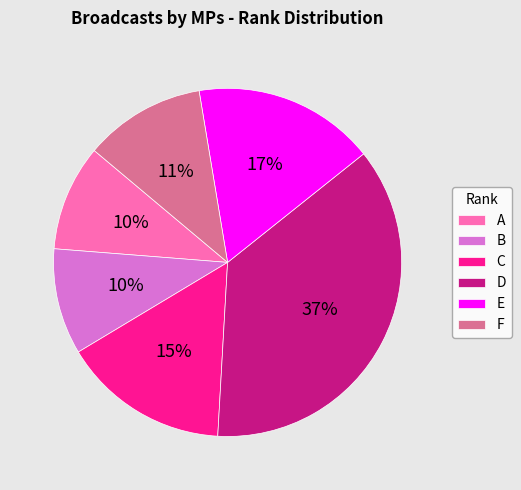

True or false: A accounts for 10% of the total.

True